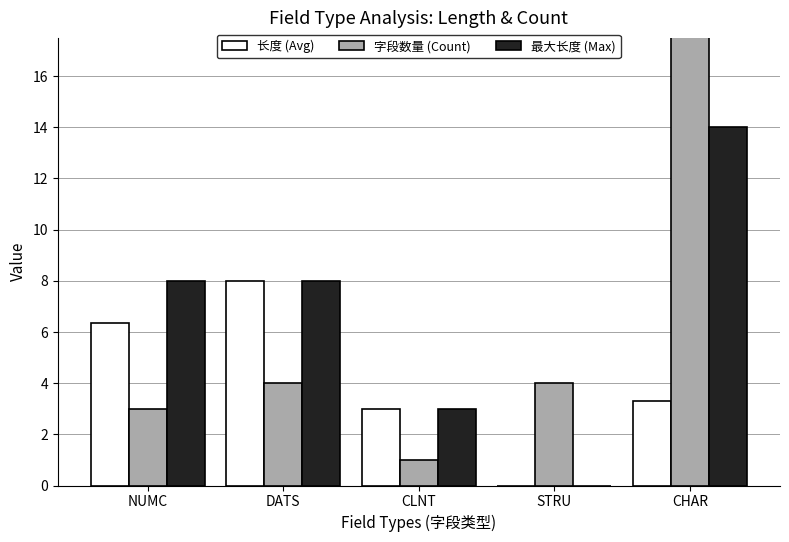

How many values in 最大长度 (Max) are above zero?

4